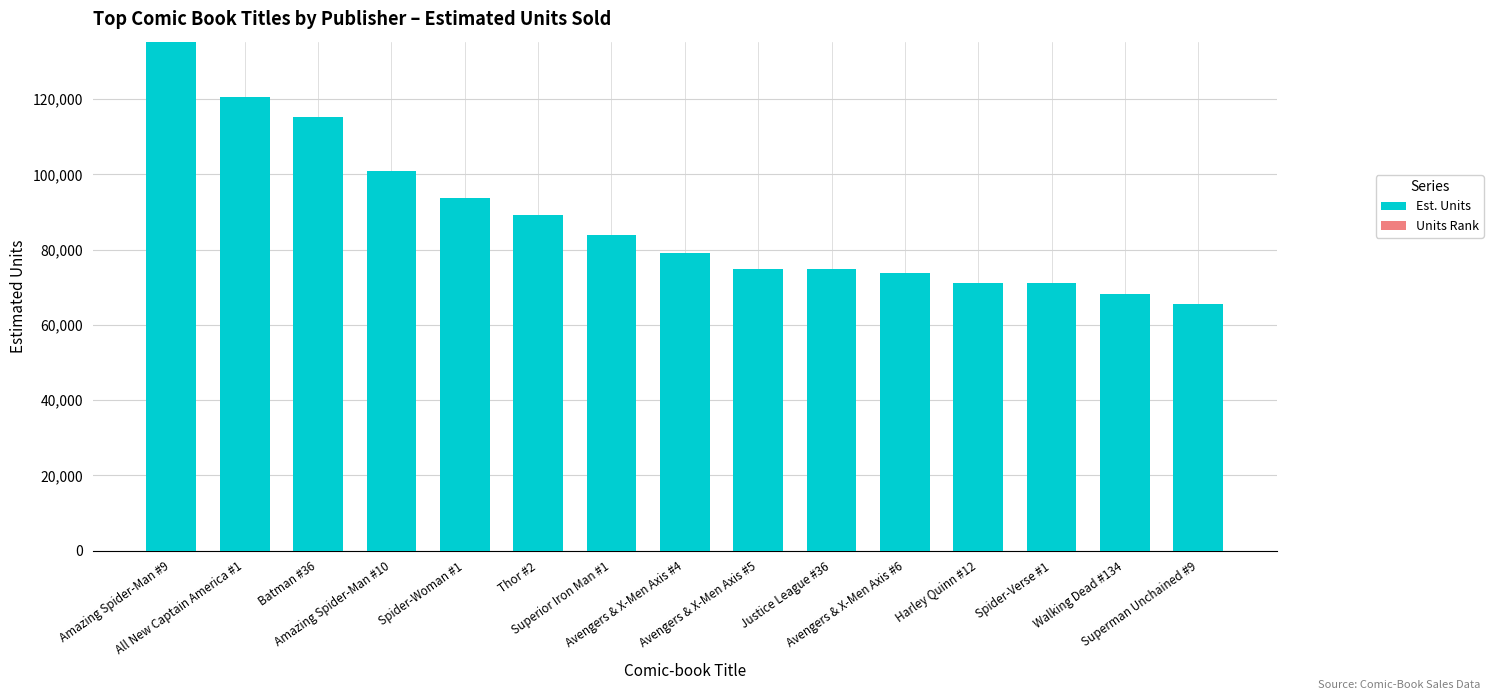

The value of Units Rank at Batman #36 is 3. True or false?

True